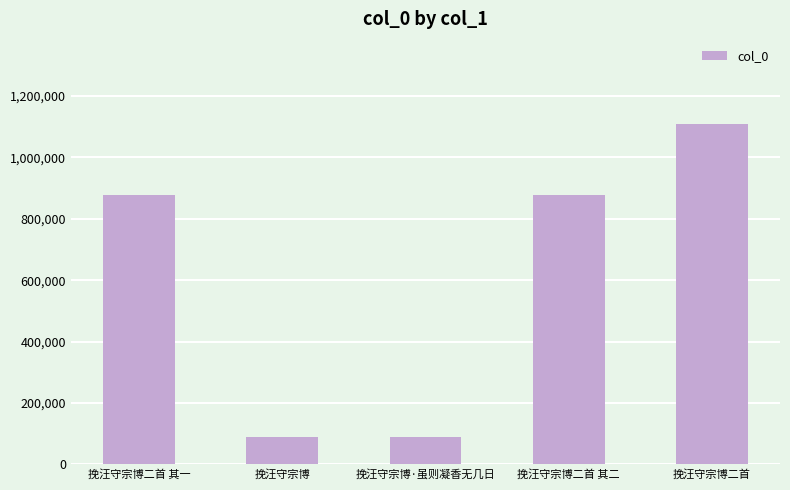

What is the sum of all values?

3043109